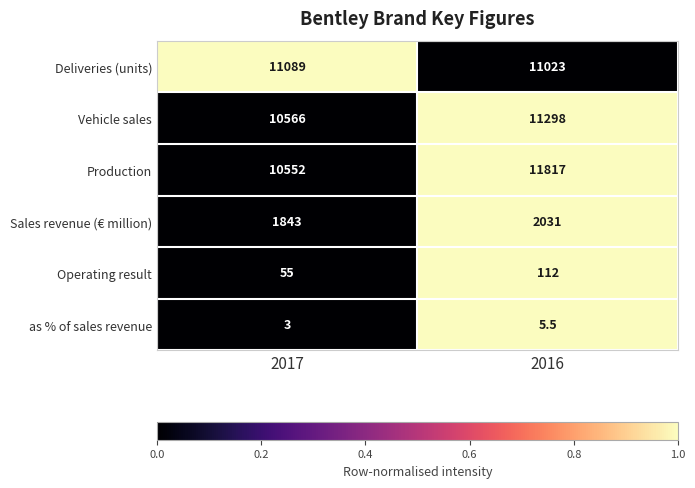

At which category does the chart reach its minimum across all series?

2017